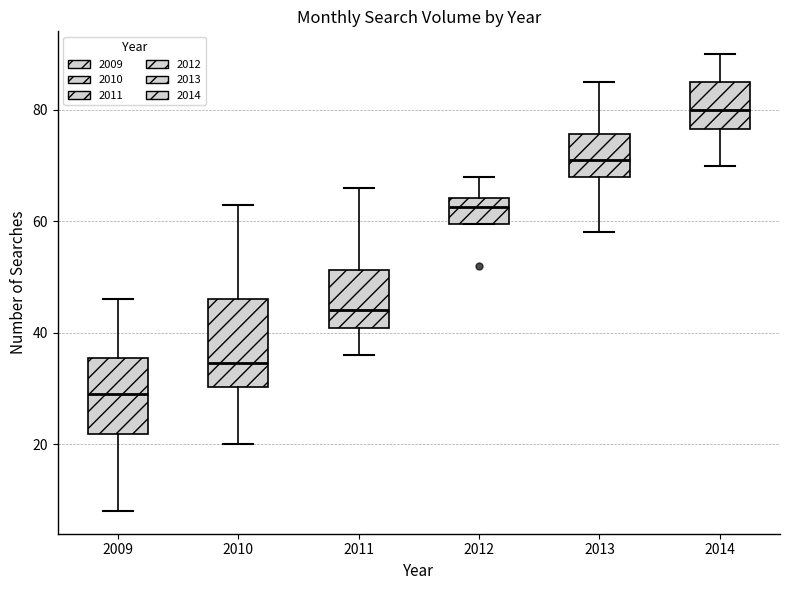

Which box has the highest median line?

2014